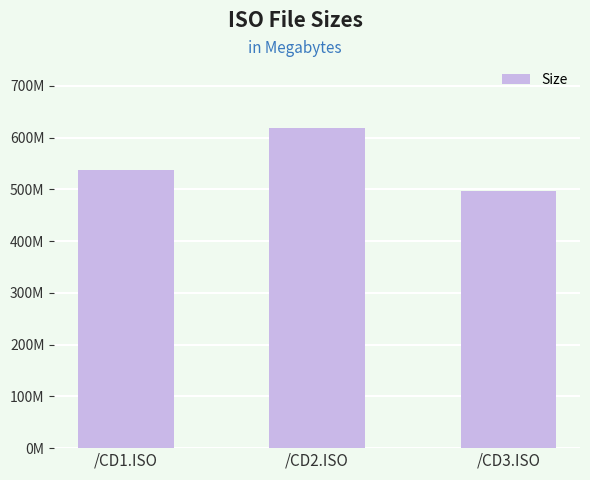

List the labels in order of value, largest first.

/CD2.ISO, /CD1.ISO, /CD3.ISO